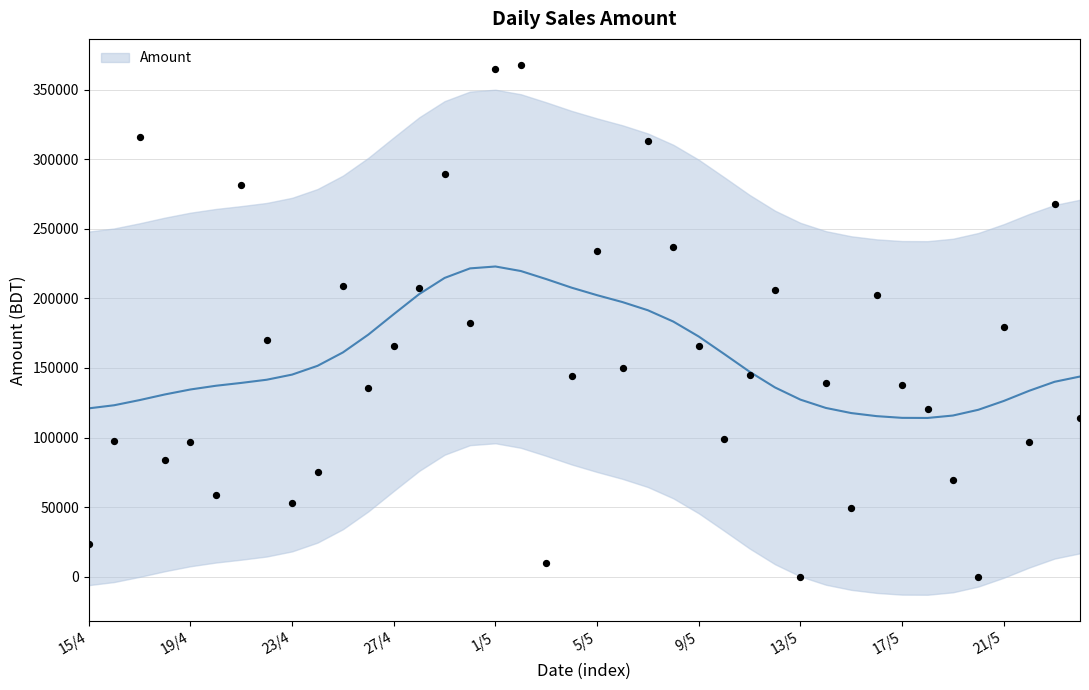

Which has a higher value, 15/5 or 27/4?

27/4